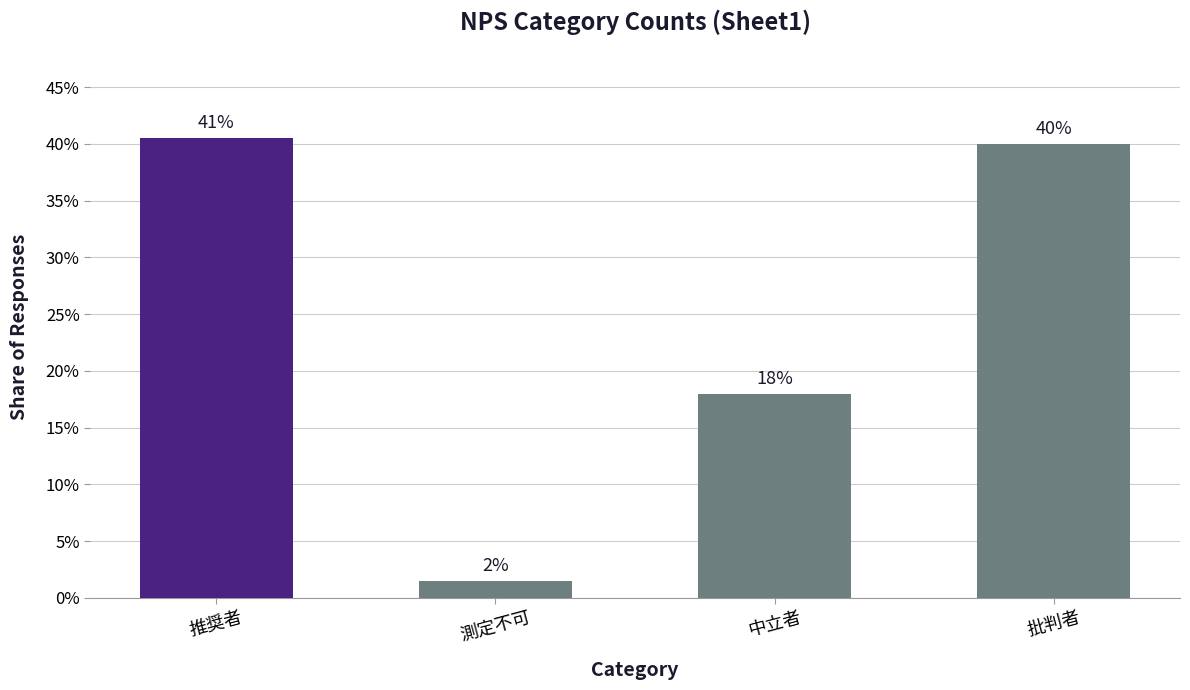

What is the value of the 3rd bar from the left?

106